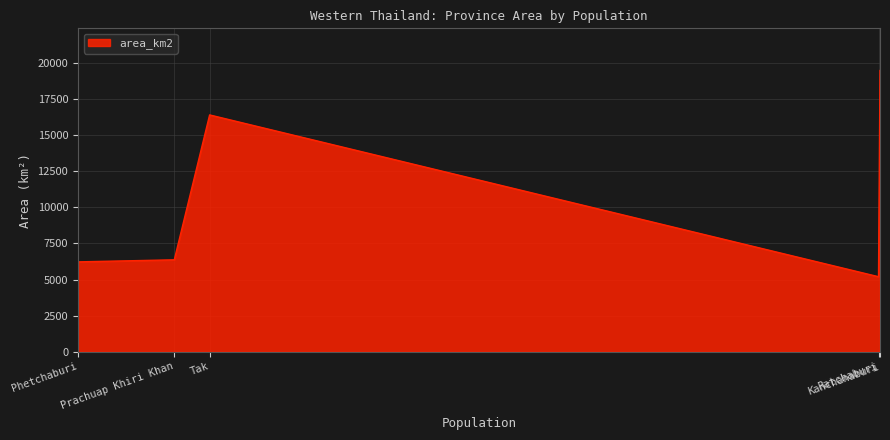

Is it true that the value at Tak is 16406.6?

True